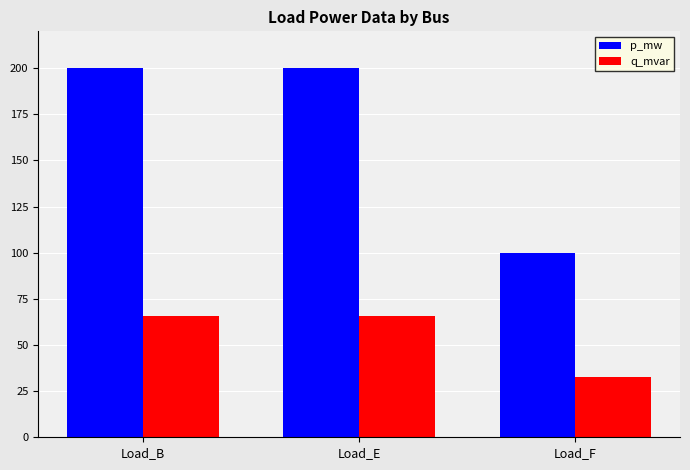

Is the value of q_mvar at Load_F greater than the value of p_mw at Load_F?

No